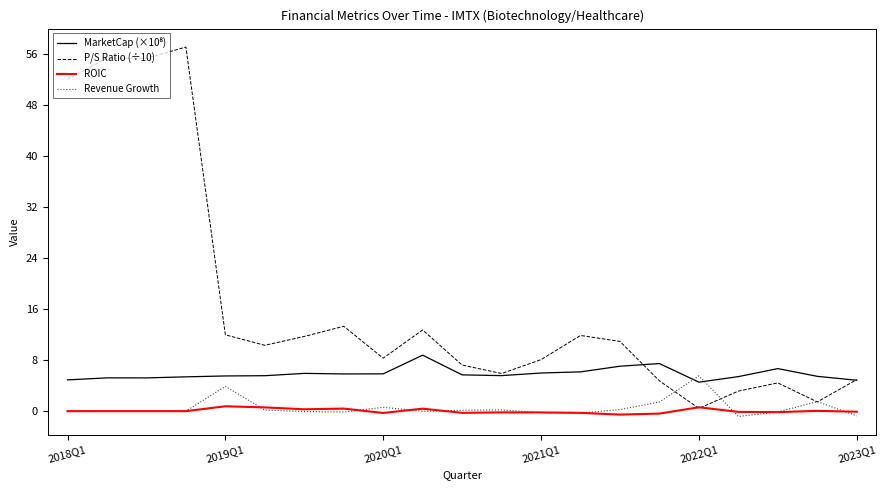

What is the difference between the second highest and second lowest values in the P/S Ratio (÷10) series?

54.0